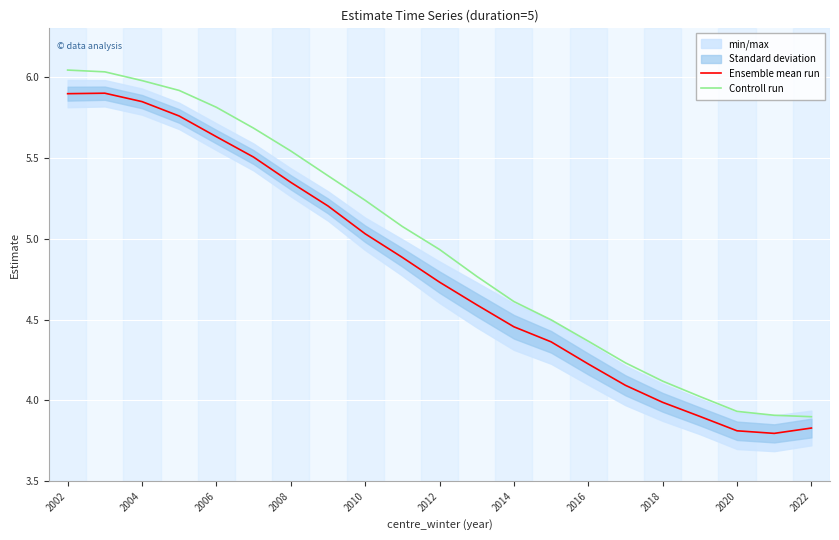

True or false: Ensemble mean run and Controll run intersect in this chart.

False